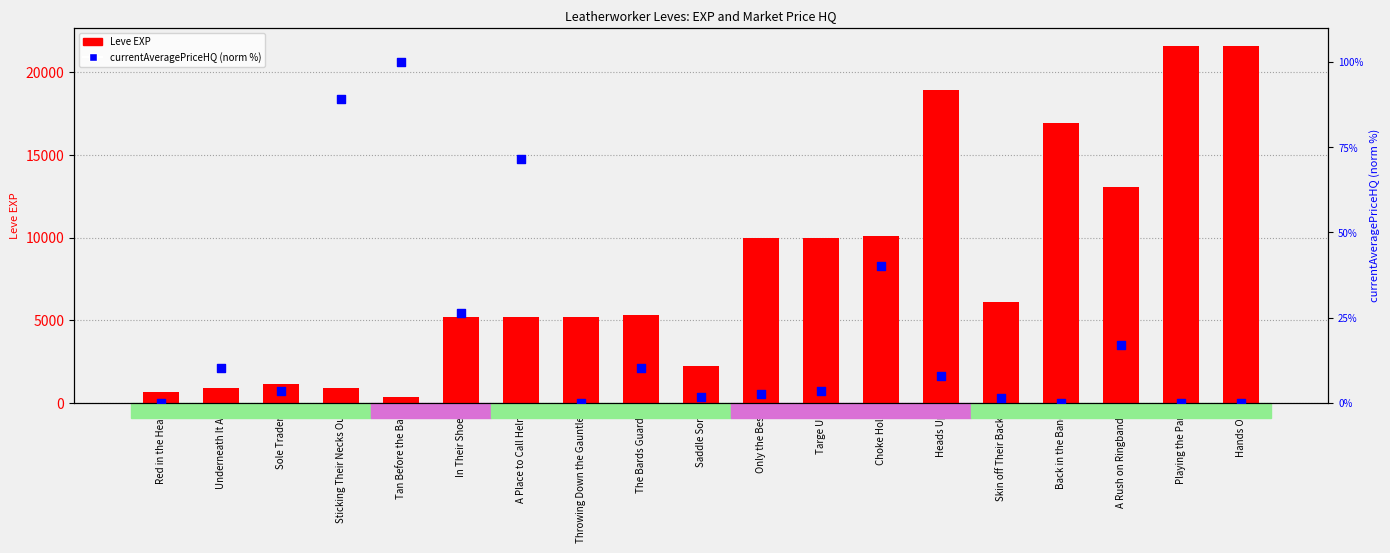

Is the value of currentAveragePriceHQ (norm %) at Tan Before the Ban greater than the value of Leve EXP at The Bards Guards?

No